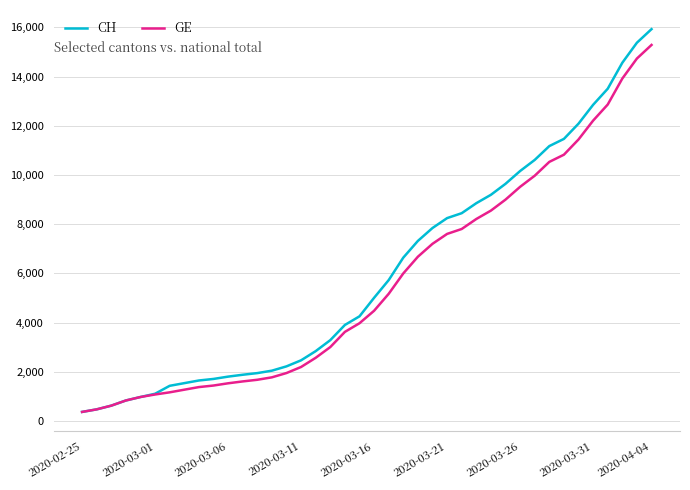

Rank the series by their average value, from lowest to highest.

GE, CH